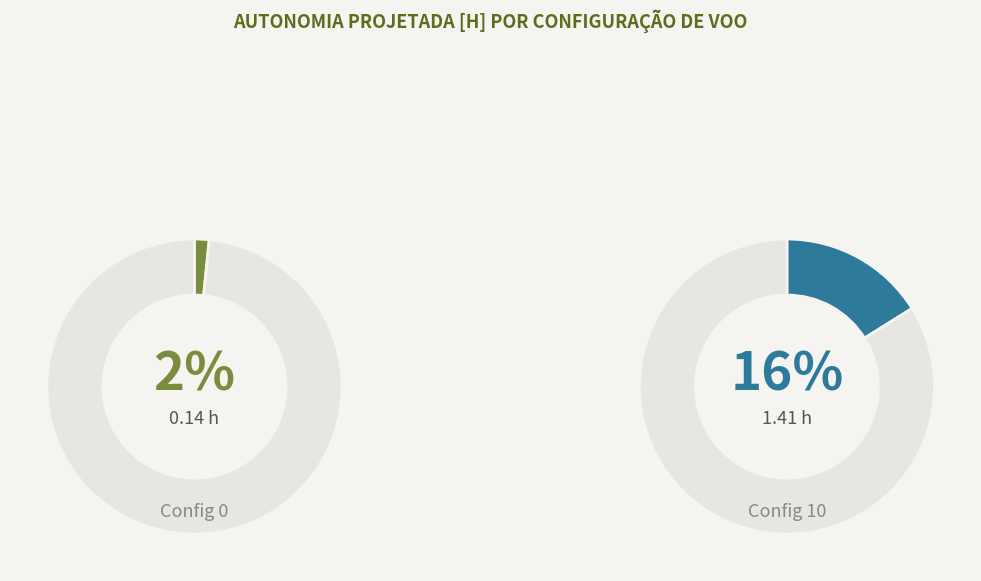

To the nearest percent, what is the average slice percentage?

9%